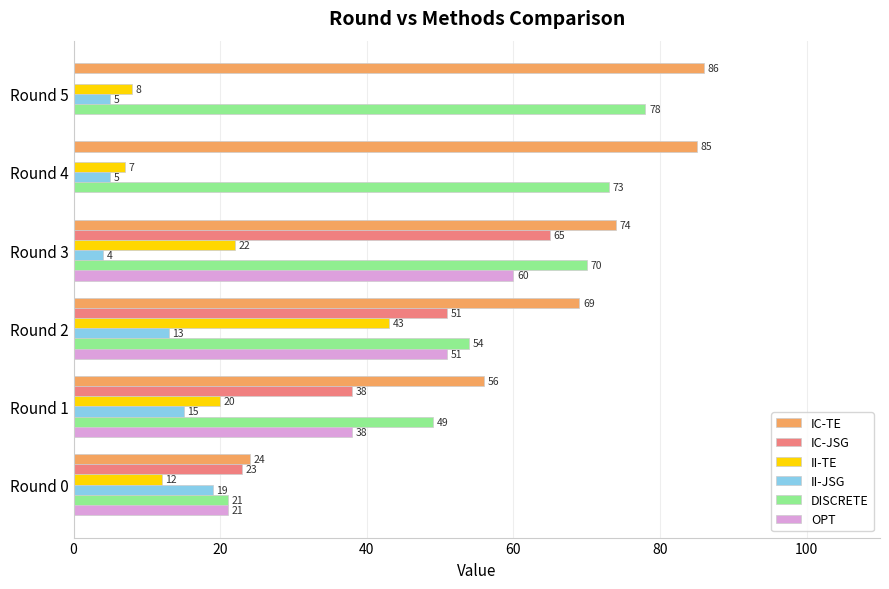

At which category is the sum across all series the highest?

Round 3